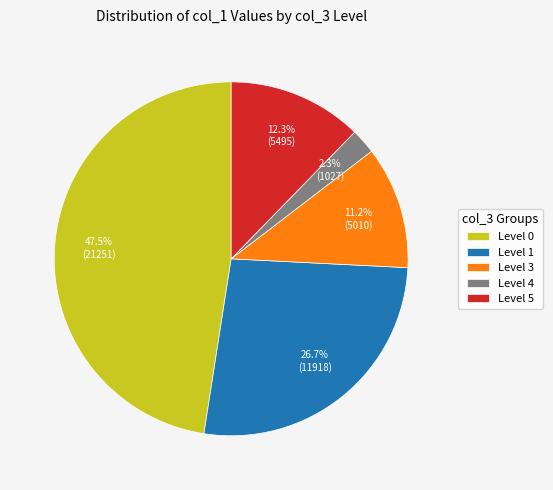

Is there a majority slice in this chart?

No